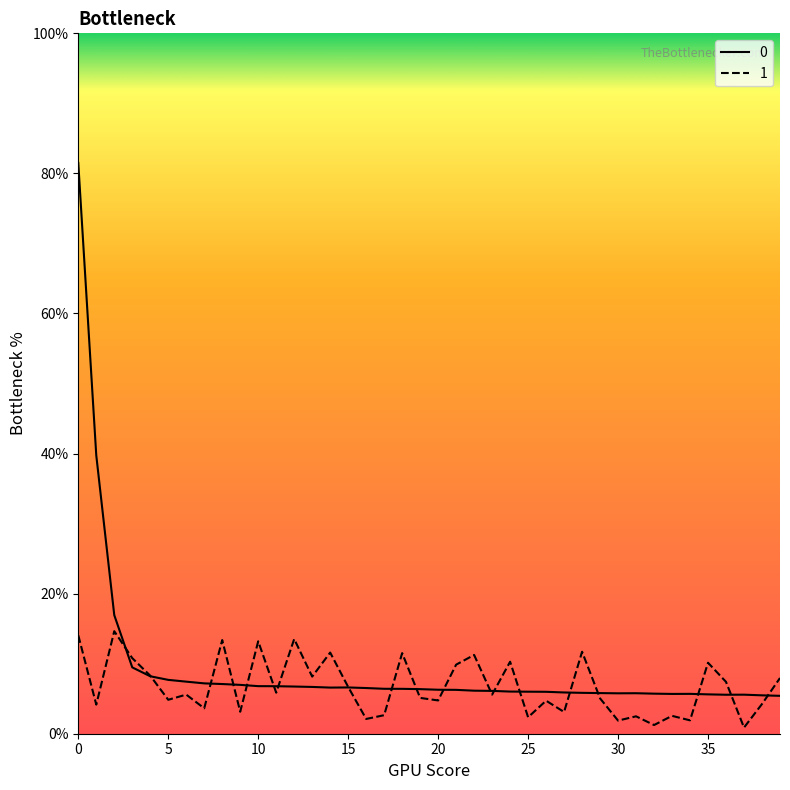

What is the approximate value of 0 at 23?

6.1